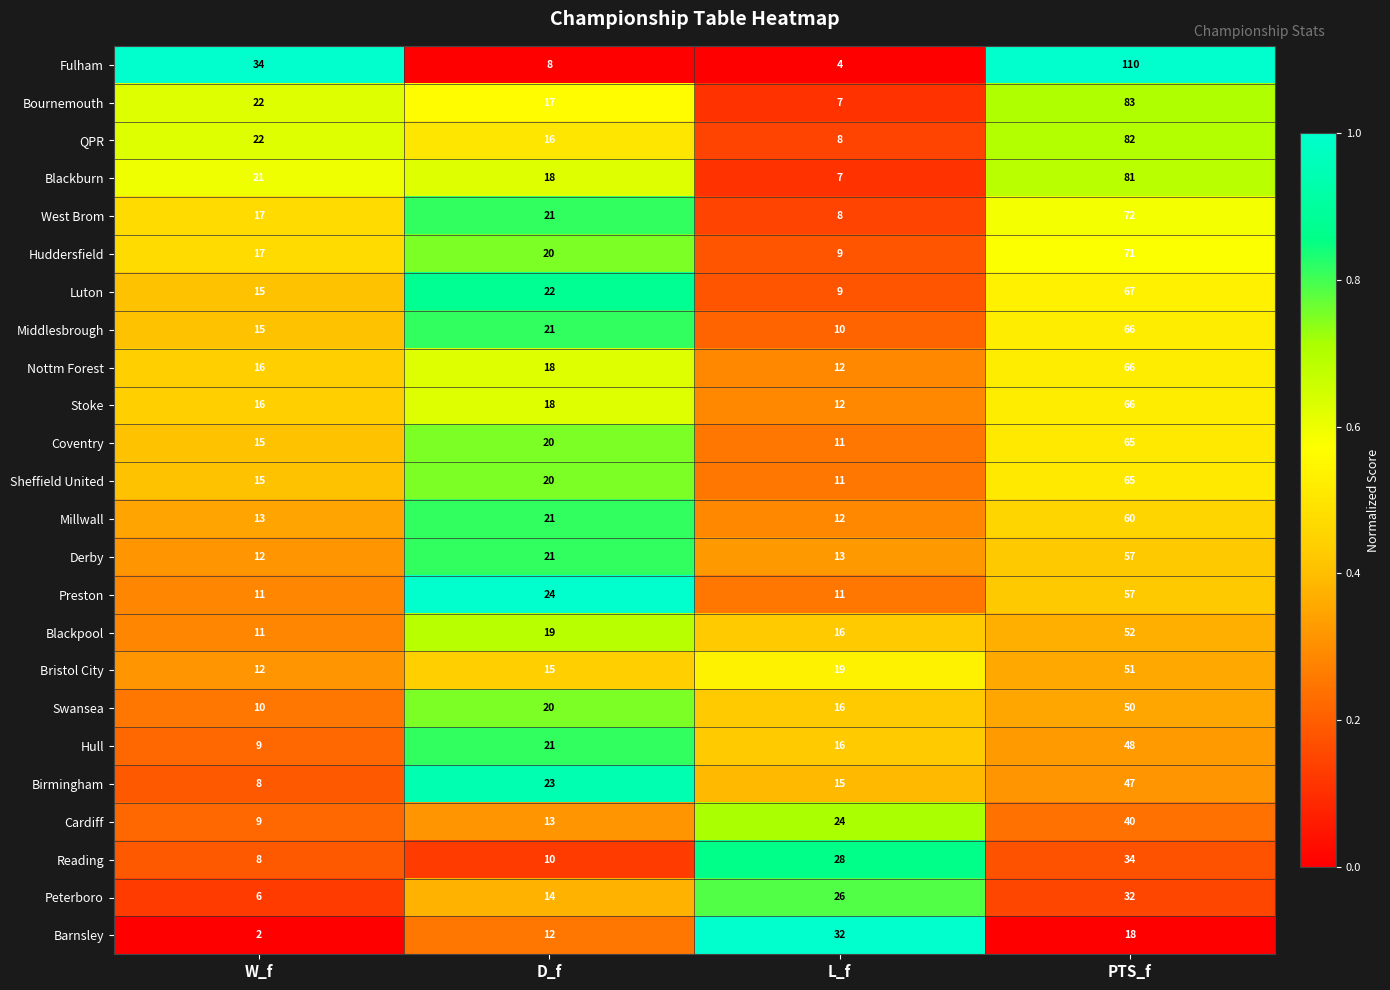

Rank the categories by Reading value from highest to lowest.

PTS_f, L_f, D_f, W_f